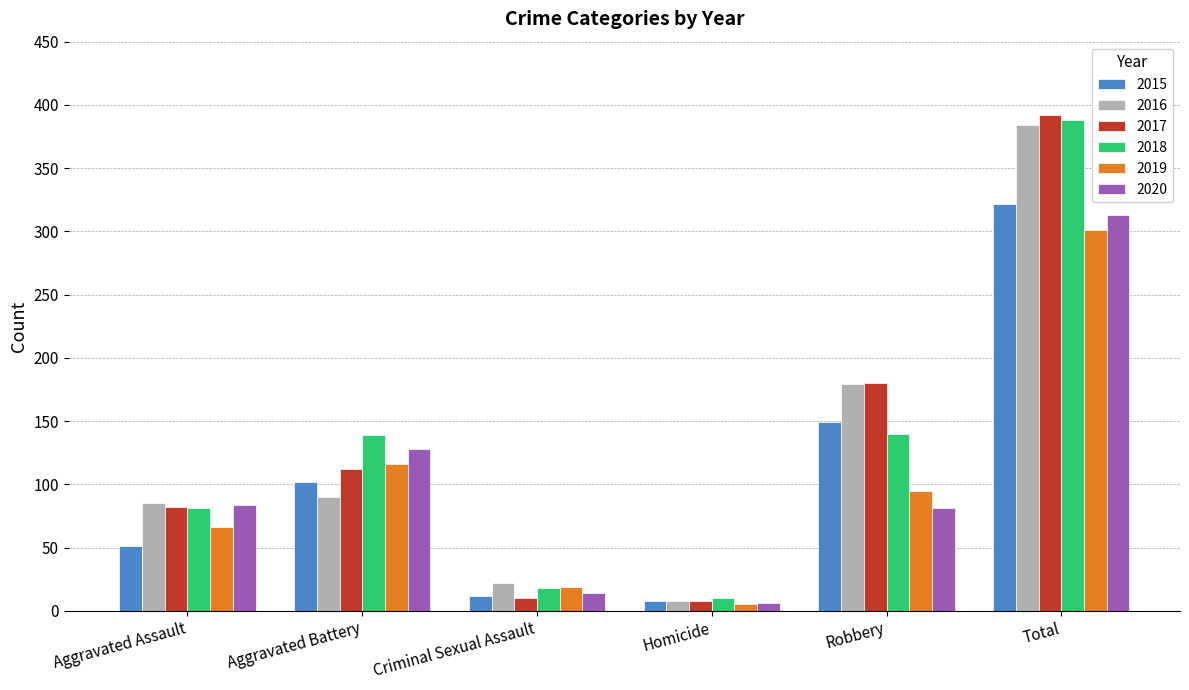

What is the difference between the highest and lowest values at Robbery?

99